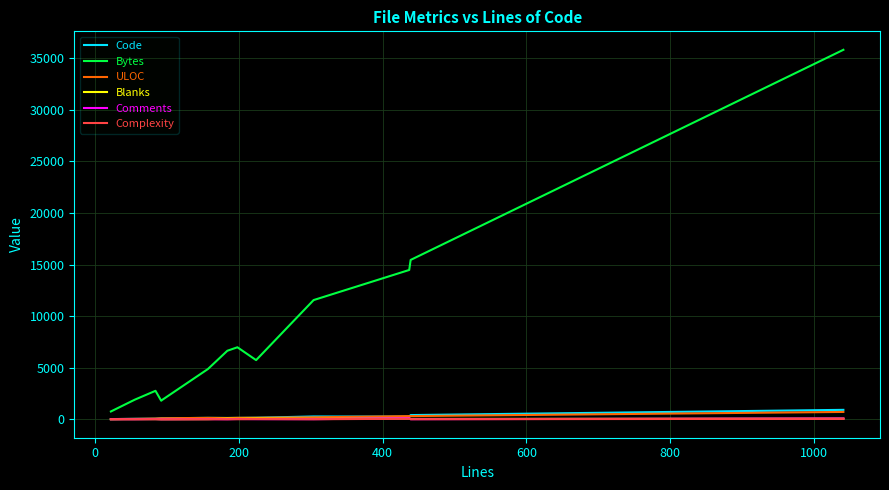

What is the maximum value shown in the chart?

35830